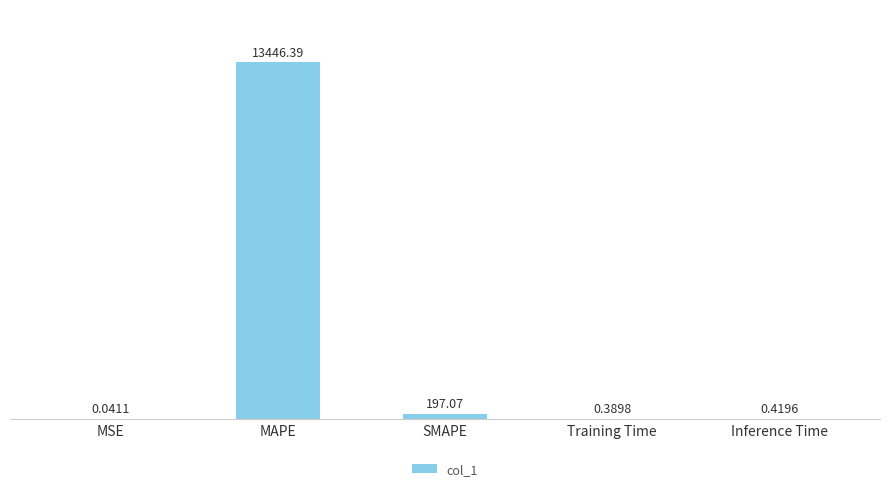

At which label is the value closest to 6723?

SMAPE